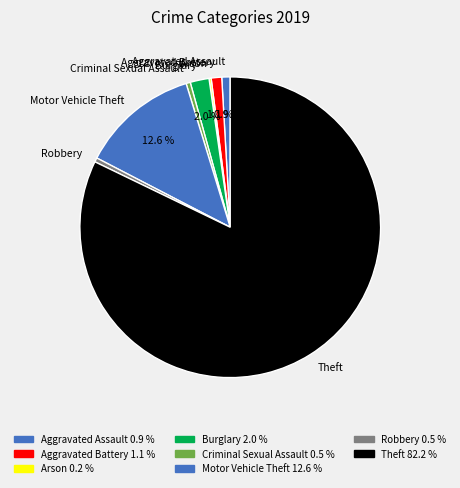

Which category has the biggest portion of the pie?

Theft